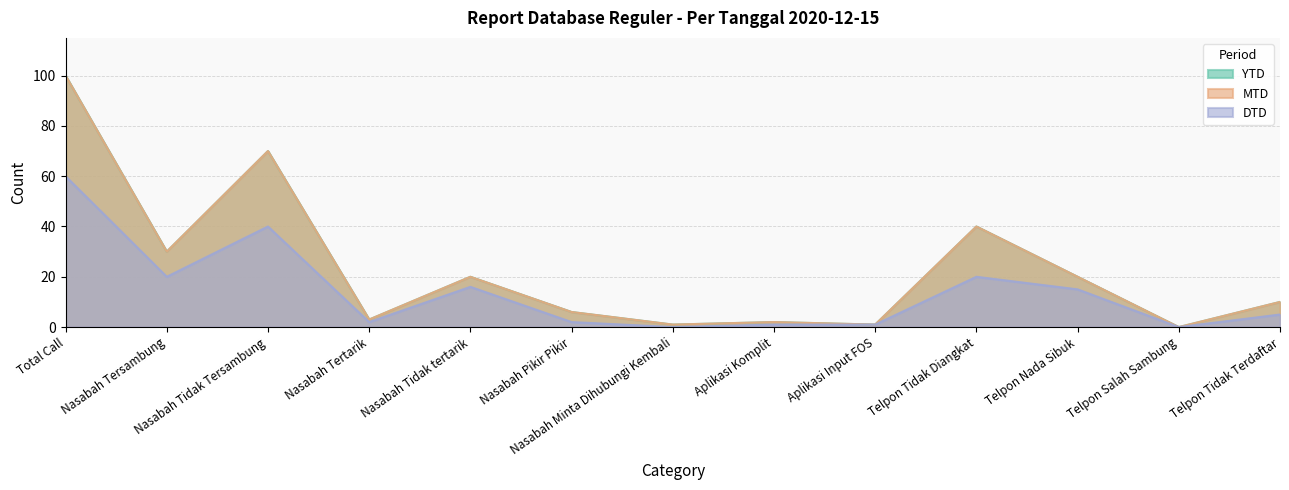

Where does the DTD series first go above 5?

Total Call